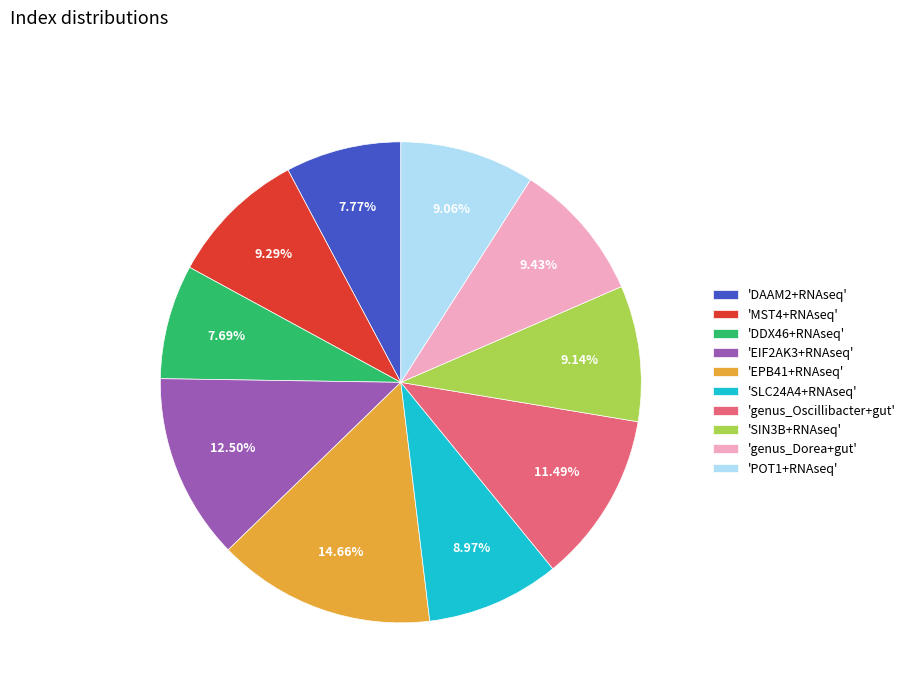

Does any single category account for the majority?

No